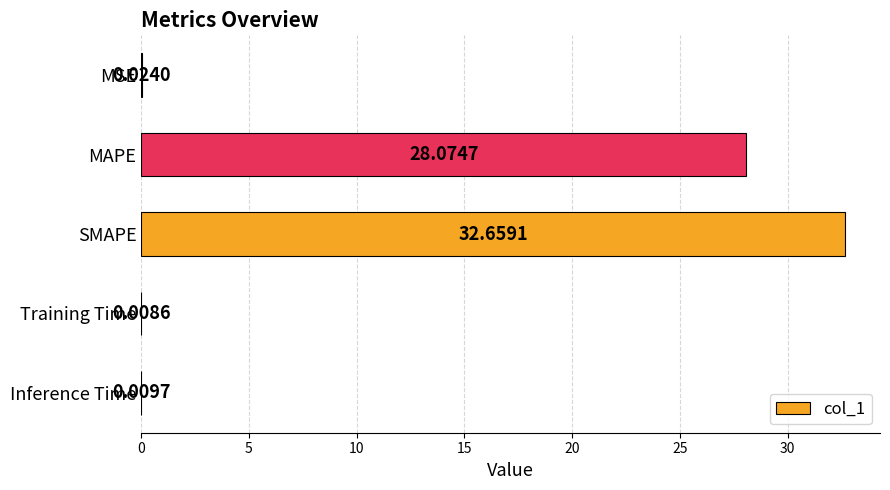

What is the change in value from MAPE to Training Time?

-28.1